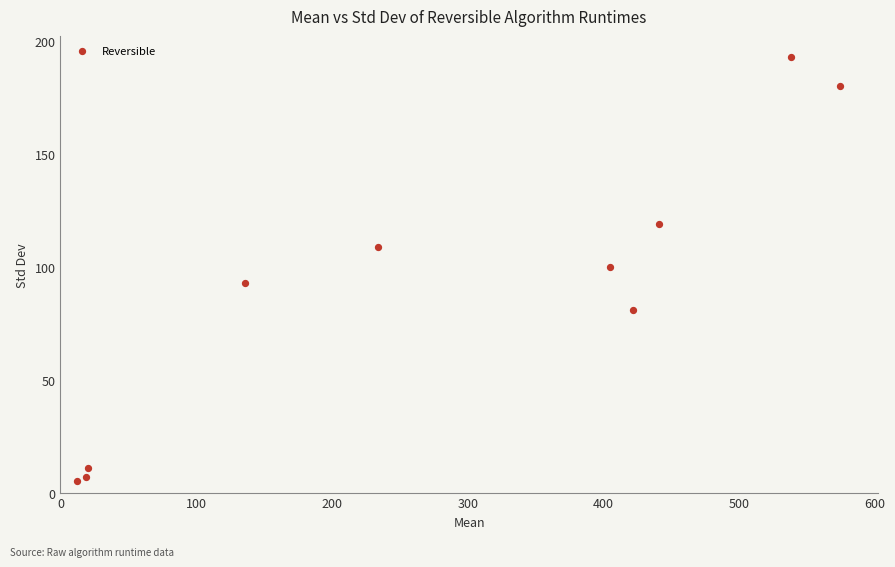

What is the average X value?

280